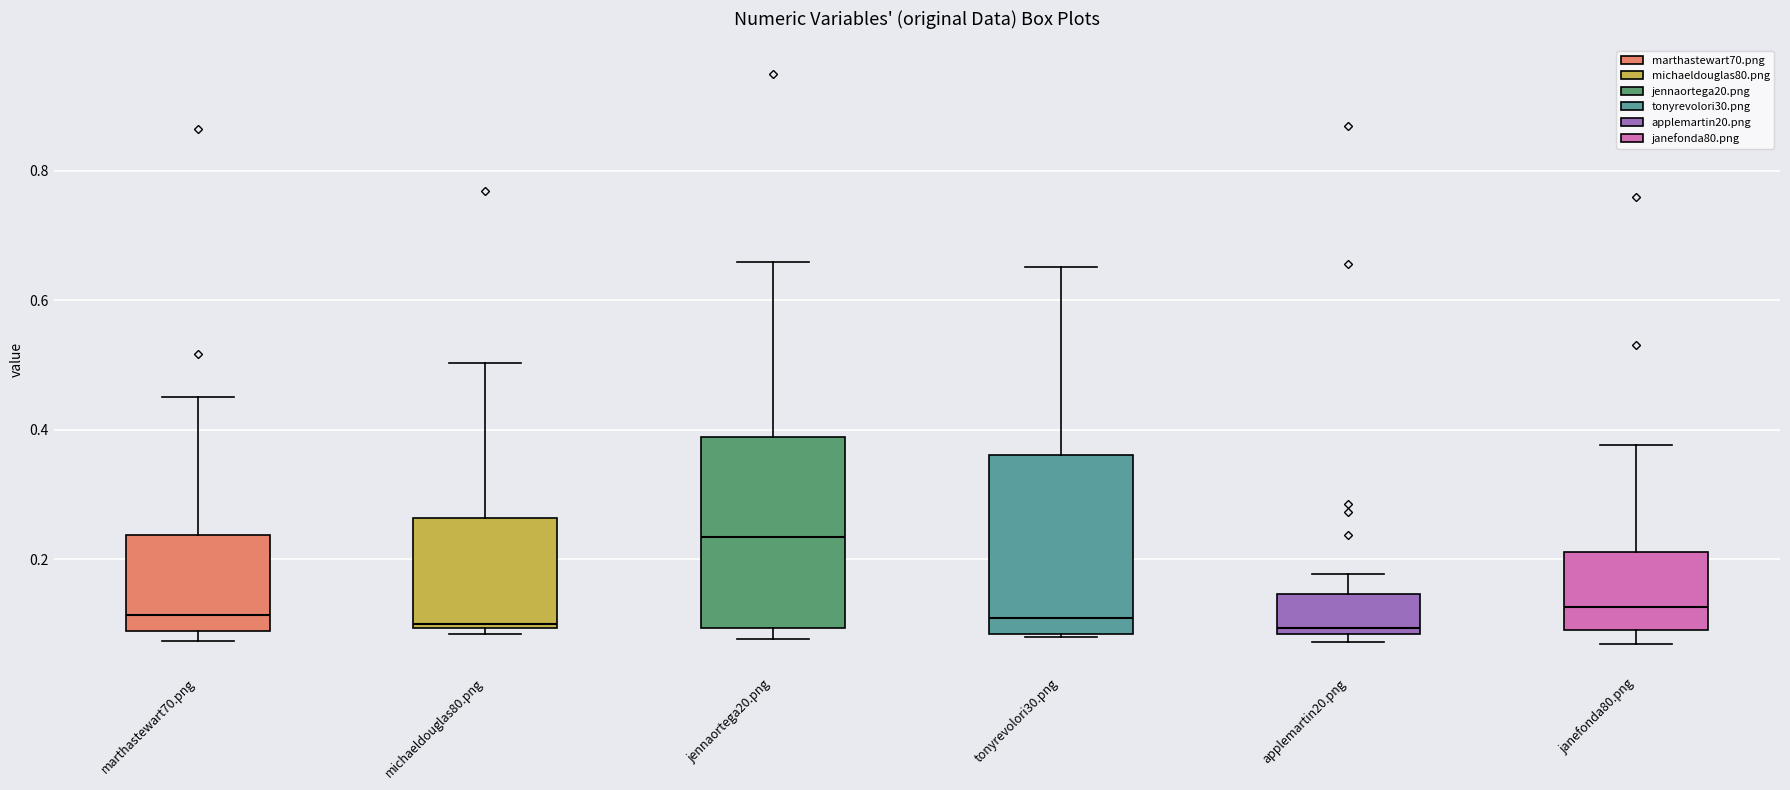

Where does the median line of the box for tonyrevolori30.png sit on the y-axis? The values are not printed on the chart, so give them approximately, as read against the axis.

0.10